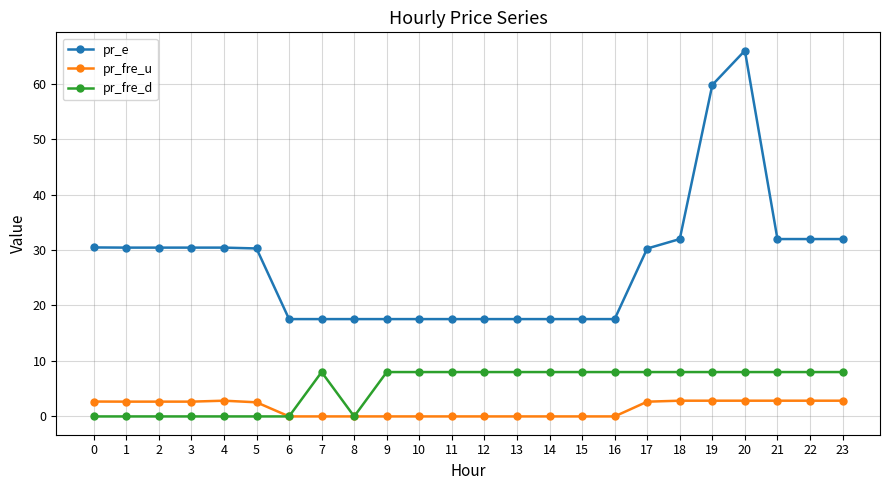

True or false: pr_e and pr_fre_d intersect in this chart.

False